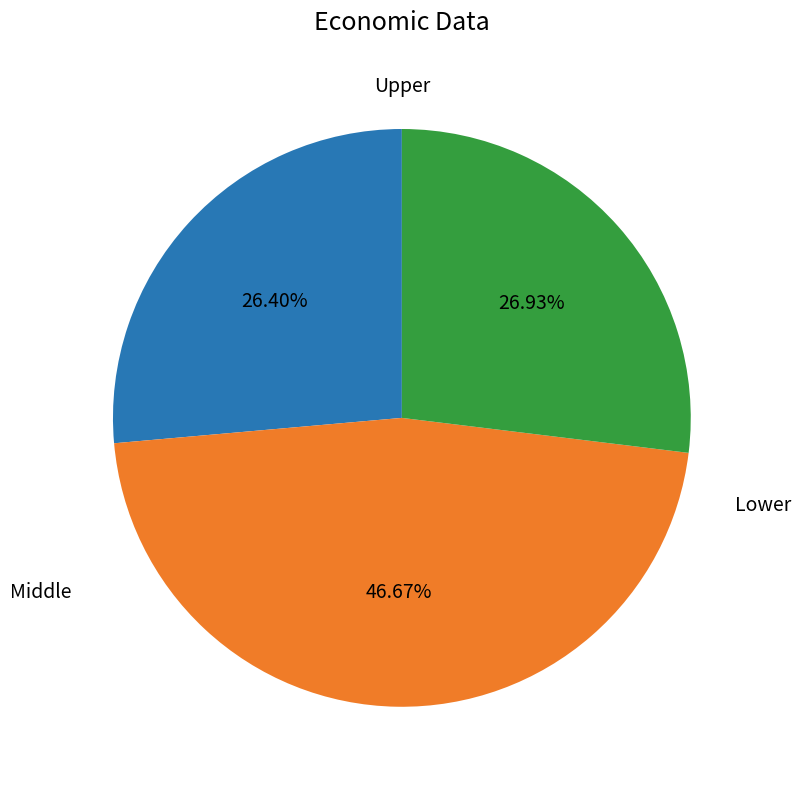

Does any single category account for the majority?

No